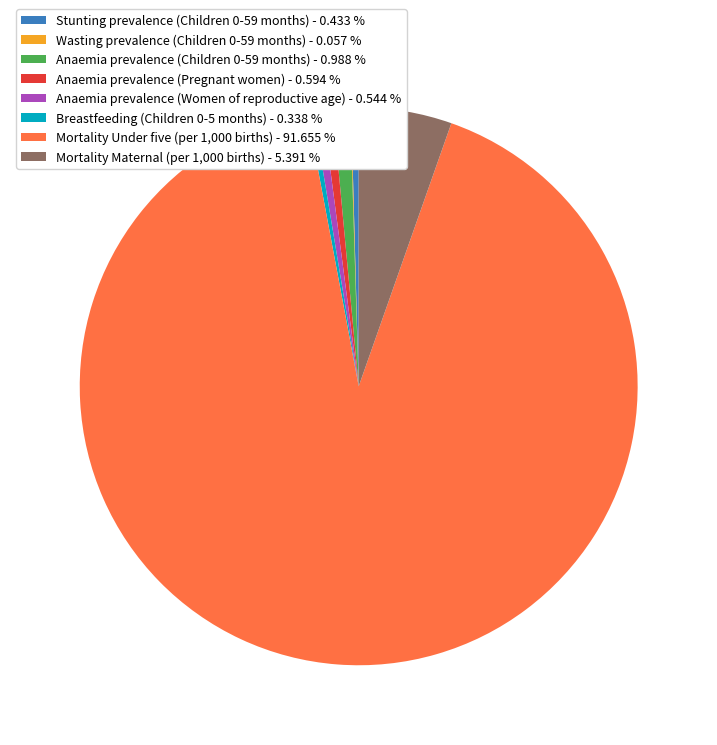

Does Breastfeeding (Children 0-5 months) - 0.338 % account for over 50% of the chart?

No